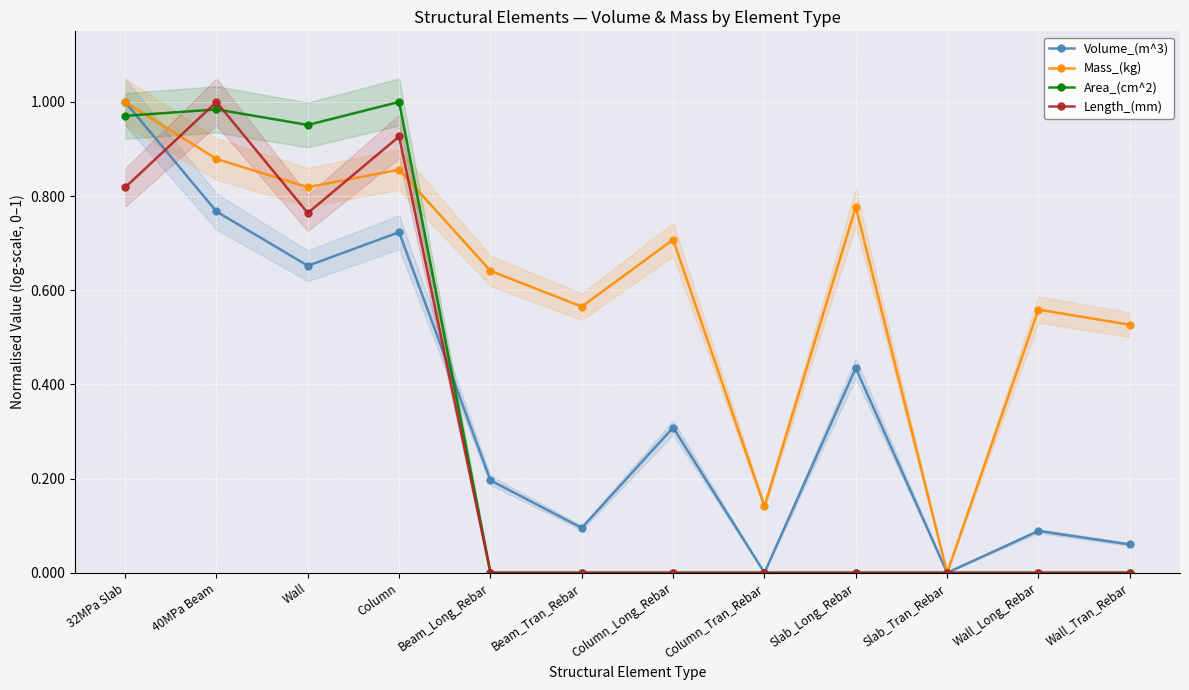

Which series ends up on top after the final intersection of Mass_(kg) and Area_(cm^2)?

Mass_(kg)